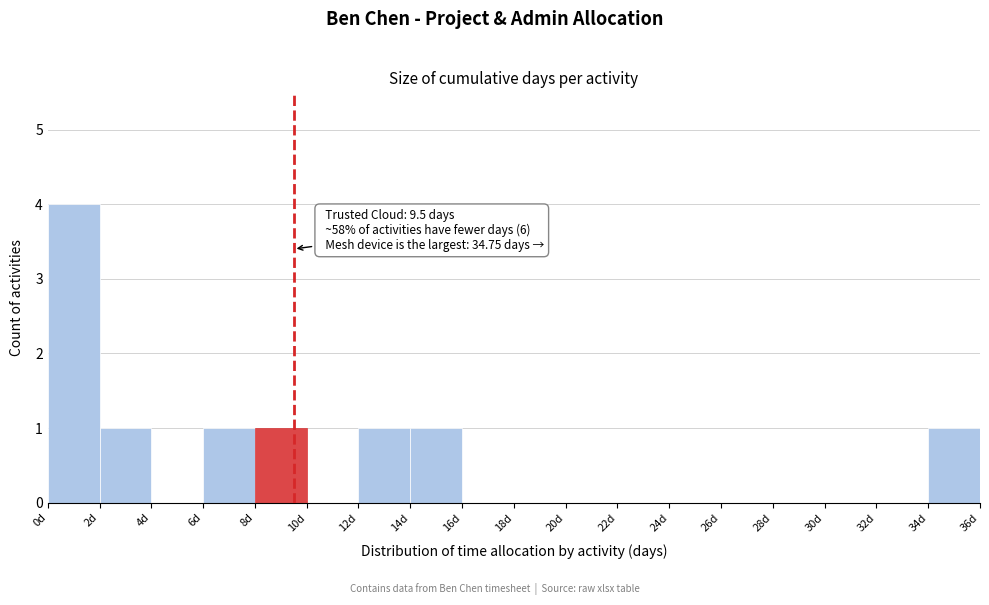

Which range on the x-axis has the tallest bar?

0 to 2